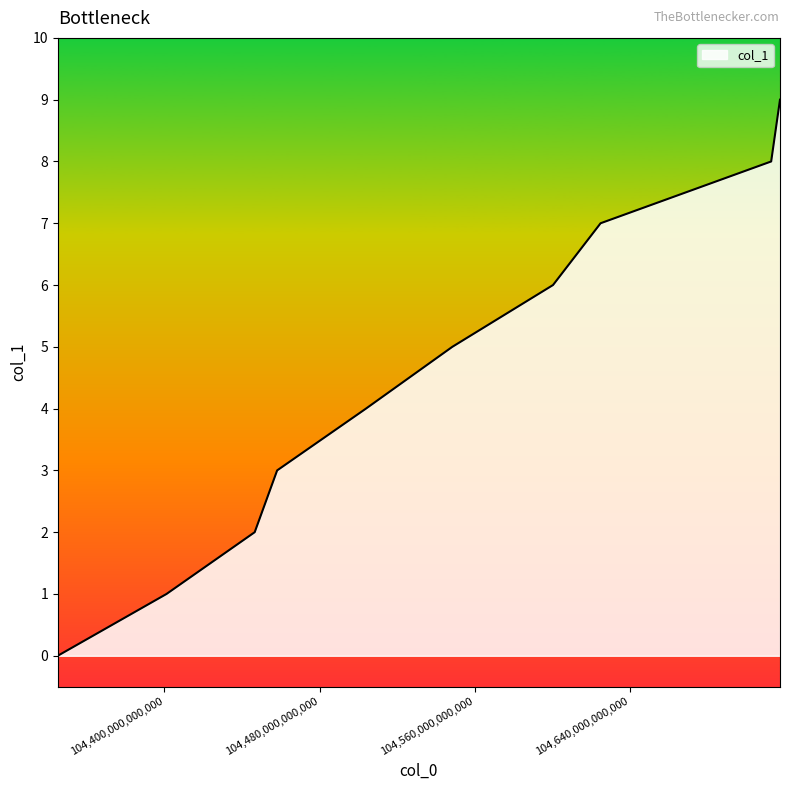

Reading left to right, extract all data points from this chart.

0	1	2	3	4	5	6	7	8	9